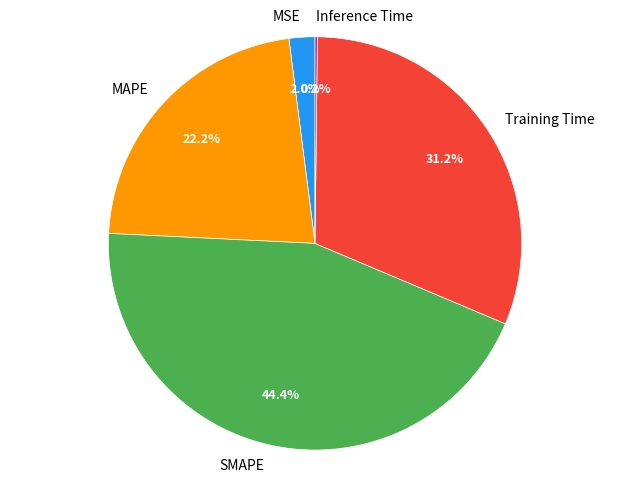

What percentage is NOT represented by Training Time?

68.8%